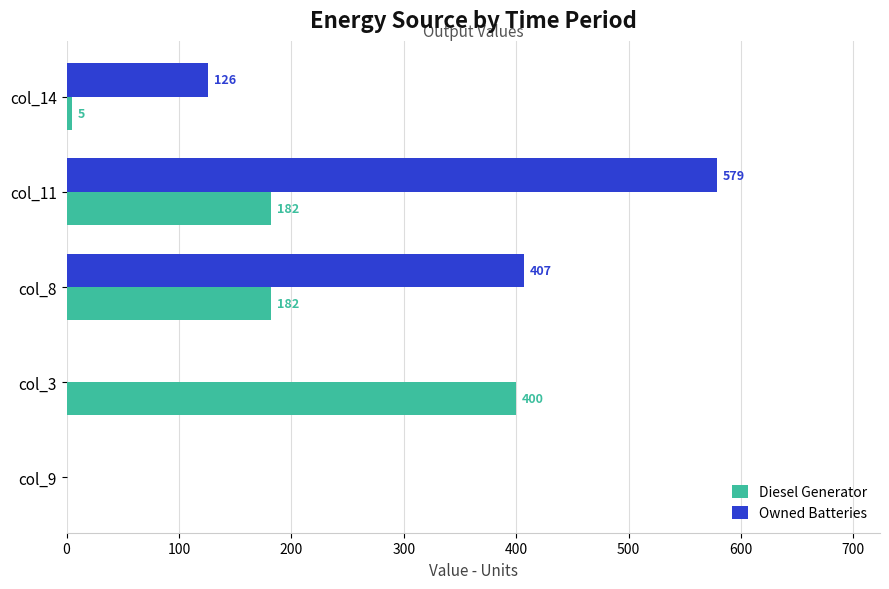

At which category is the sum across all series the highest?

col_11